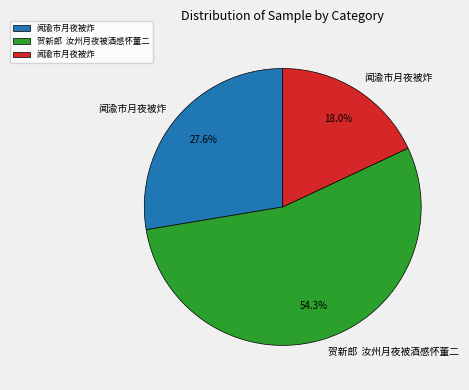

Is there any slice that represents more than half of the pie?

Yes